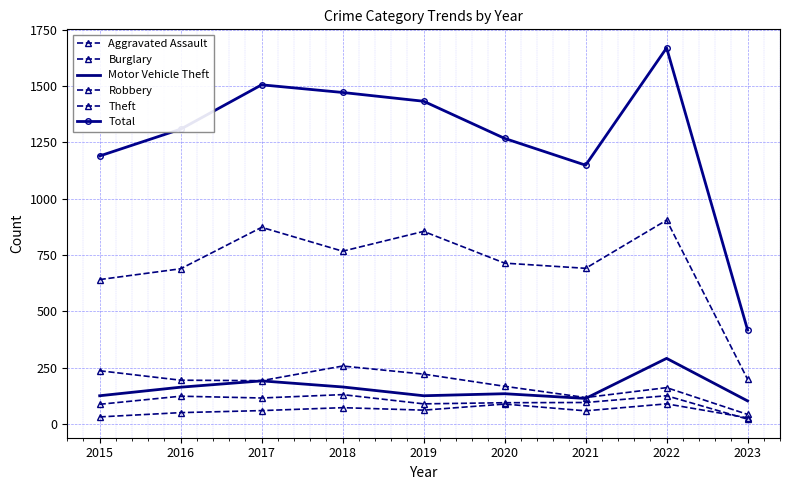

What is the difference between the Motor Vehicle Theft values at 2016 and 2023?

61